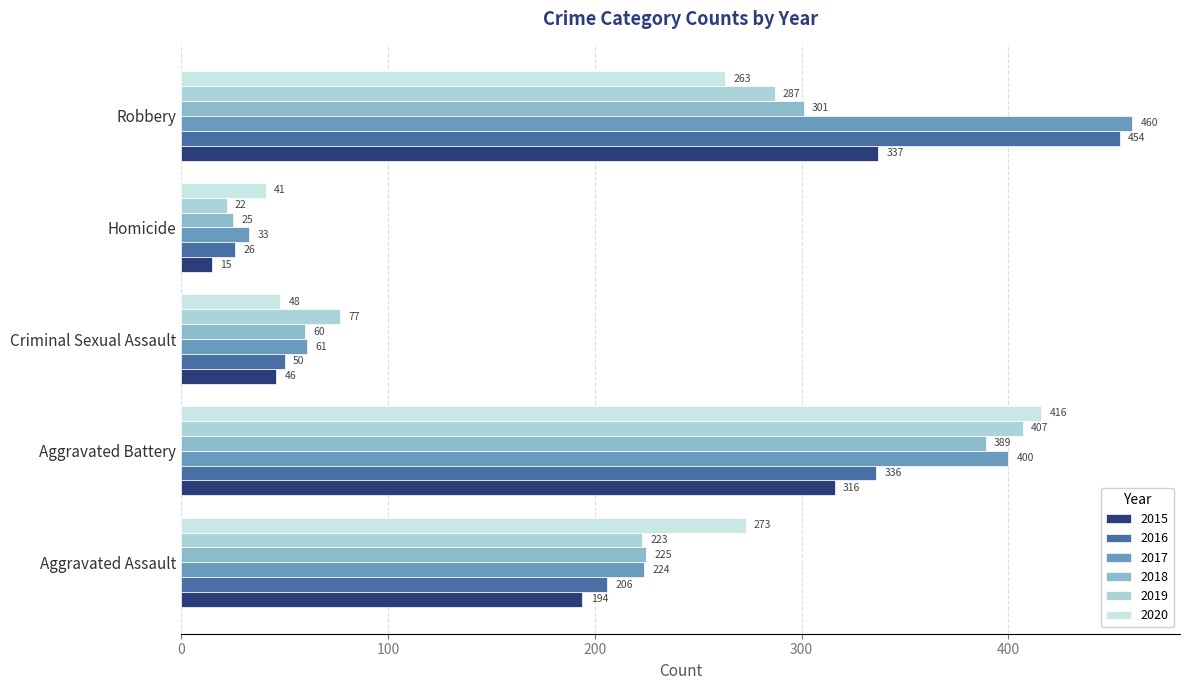

What is the sum of the 2020 values at Aggravated Assault and Robbery?

536